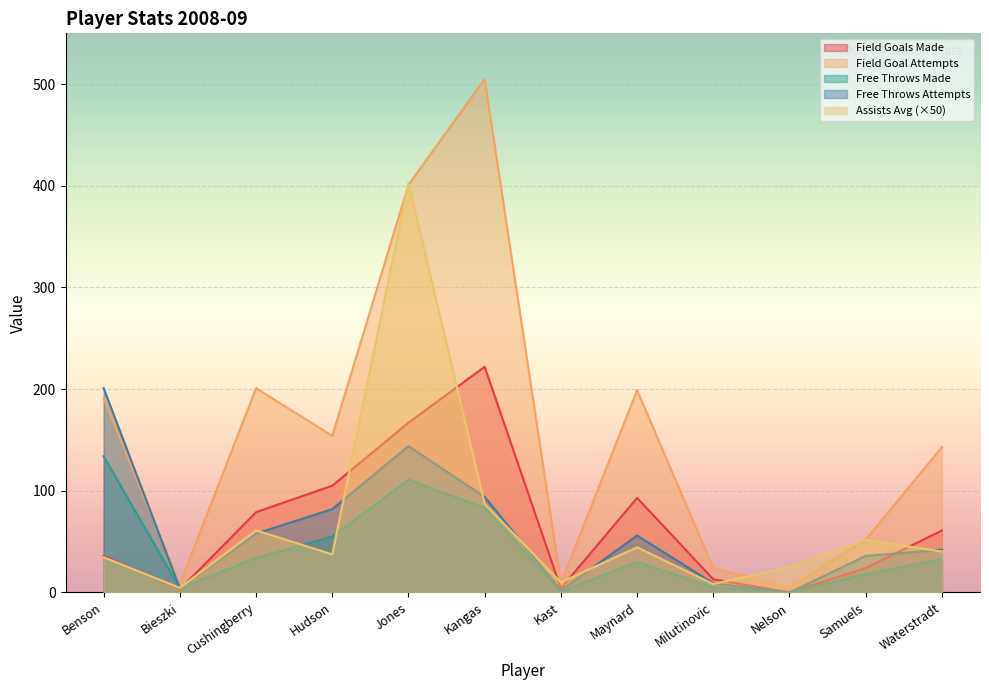

What is the highest value of the field_goals_made series?

222.0